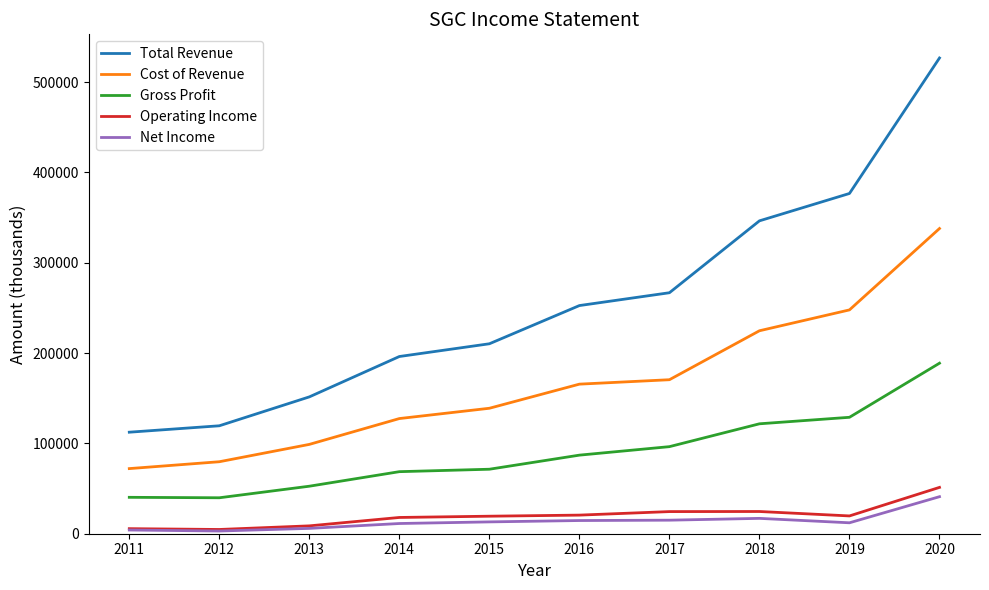

Which category has the highest value across all series?

2020